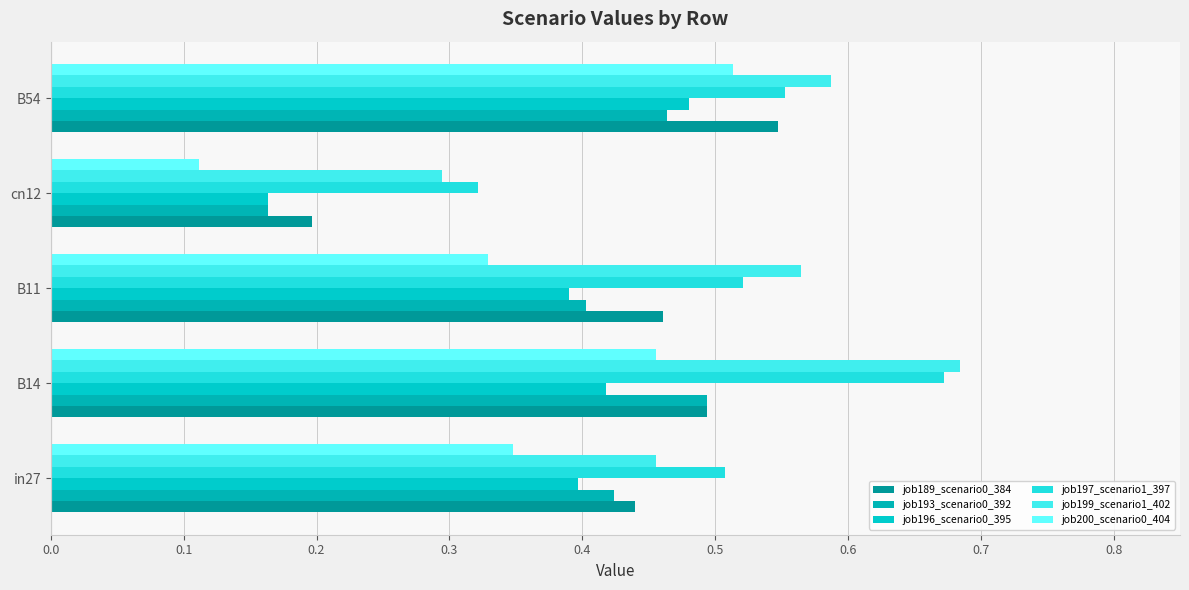

What are all the series names shown in the legend?

job189_scenario0_384, job193_scenario0_392, job196_scenario0_395, job197_scenario1_397, job199_scenario1_402, job200_scenario0_404